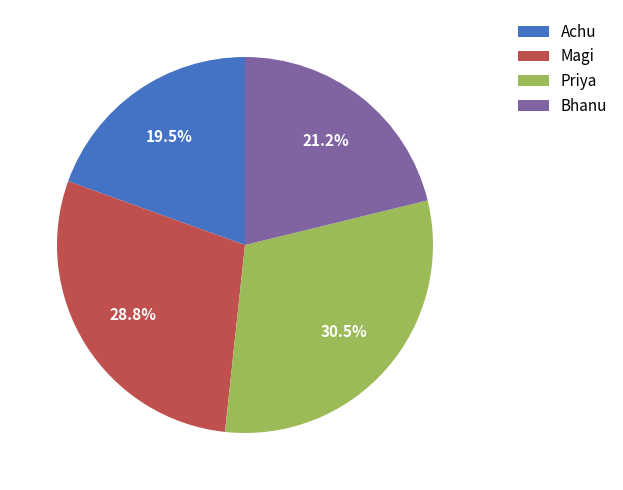

How many segments does this pie chart have?

4